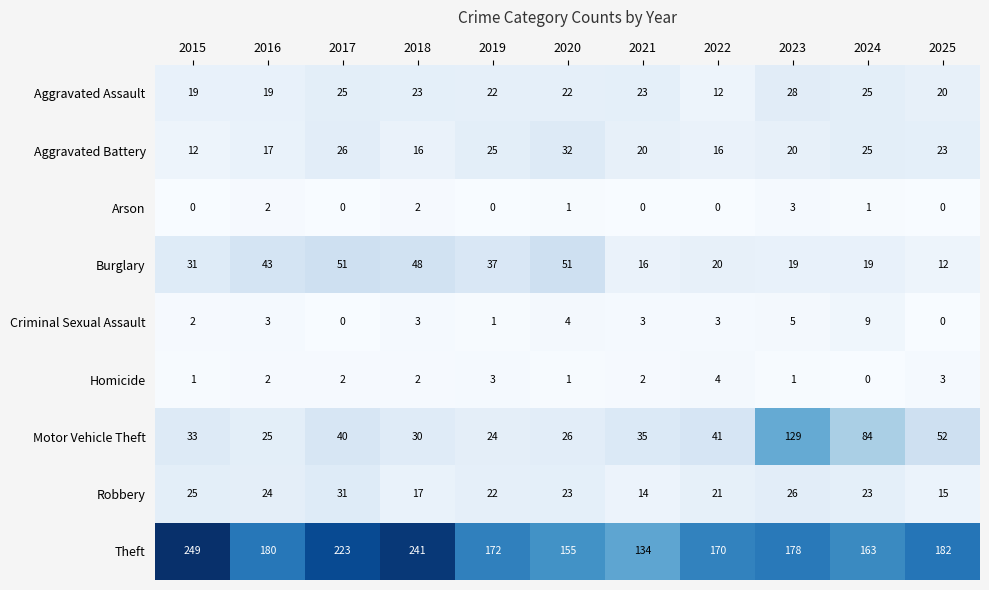

List the series in order of their peak value, lowest first.

Arson, Homicide, Criminal Sexual Assault, Aggravated Assault, Robbery, Aggravated Battery, Burglary, Motor Vehicle Theft, Theft